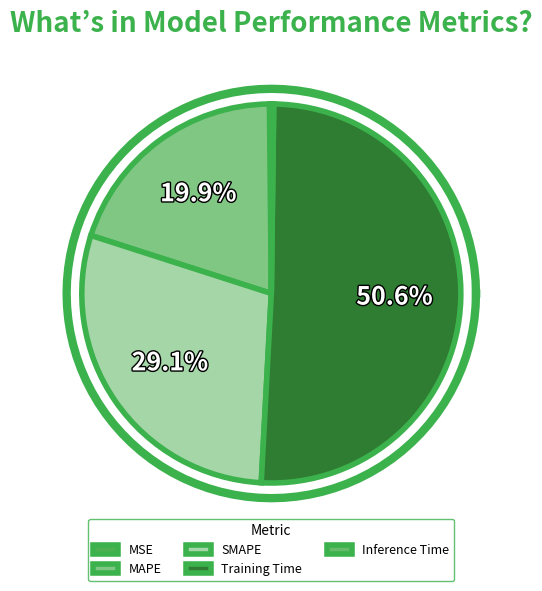

What percentage is NOT represented by Training Time?

49.4%